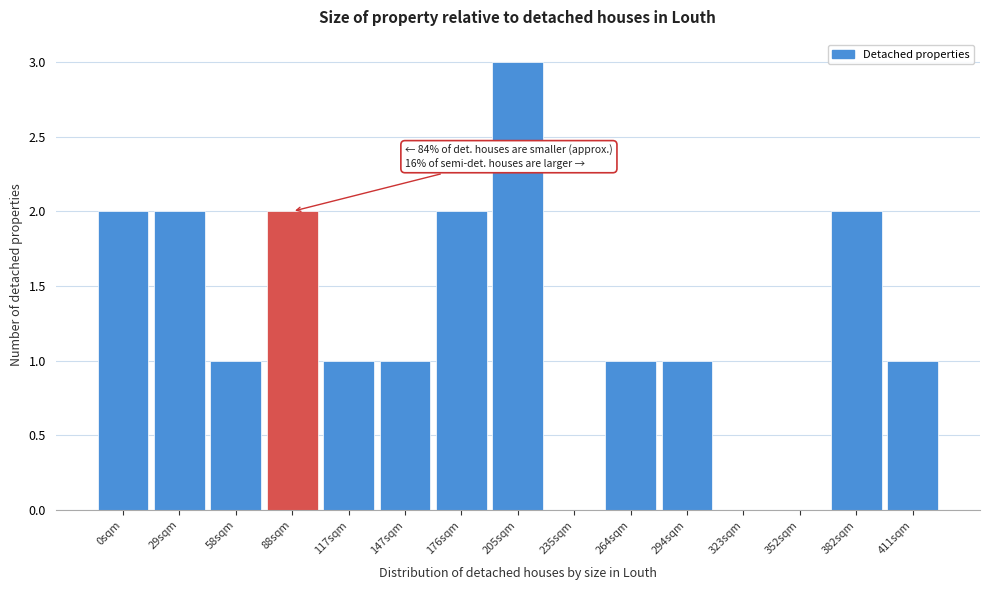

Reading right to left, transcribe all the data shown in this chart.

411sqm=1	382sqm=2	352sqm=0	323sqm=0	294sqm=1	264sqm=1	235sqm=0	205sqm=3	176sqm=2	147sqm=1	117sqm=1	88sqm=2	58sqm=1	29sqm=2	0sqm=2